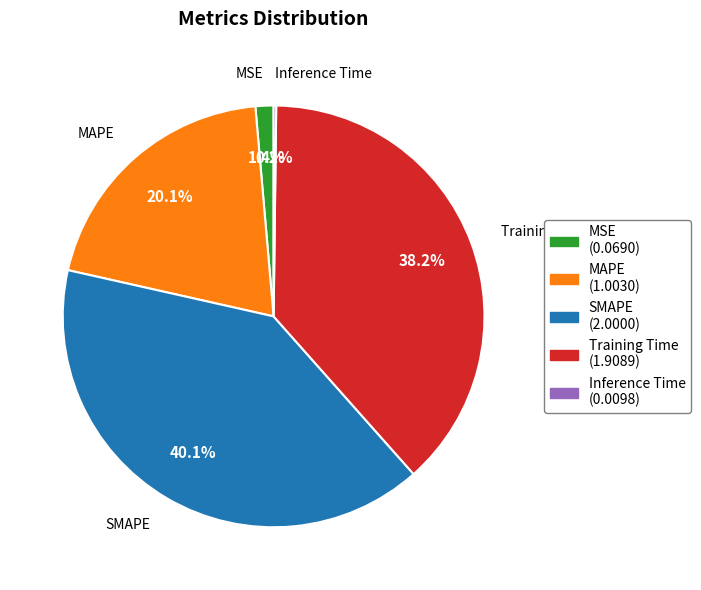

What portion of the pie excludes Training Time (1.9089)?

61.8%